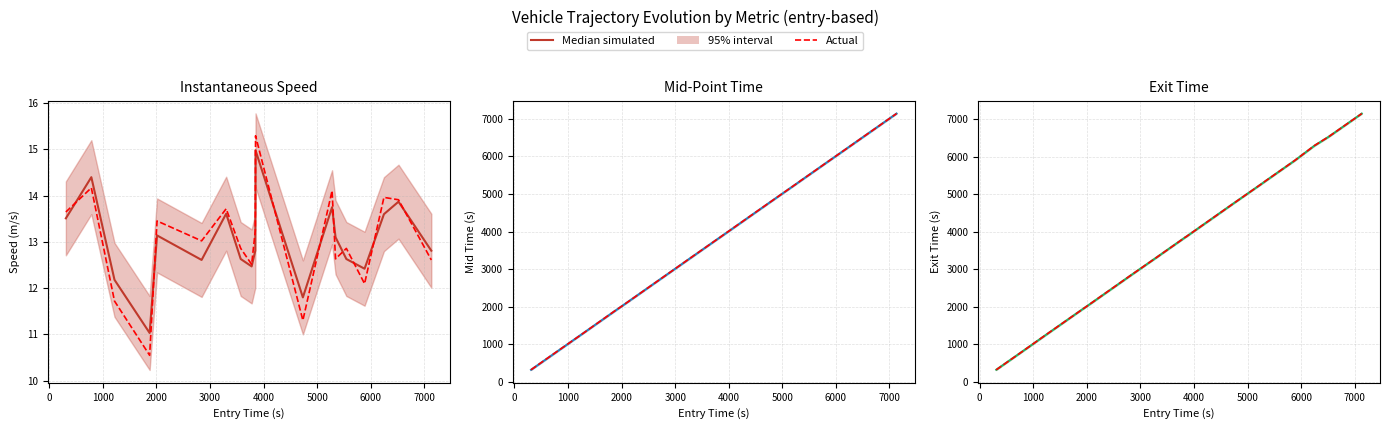

True or false: Median simulated and Actual cross at least once.

True